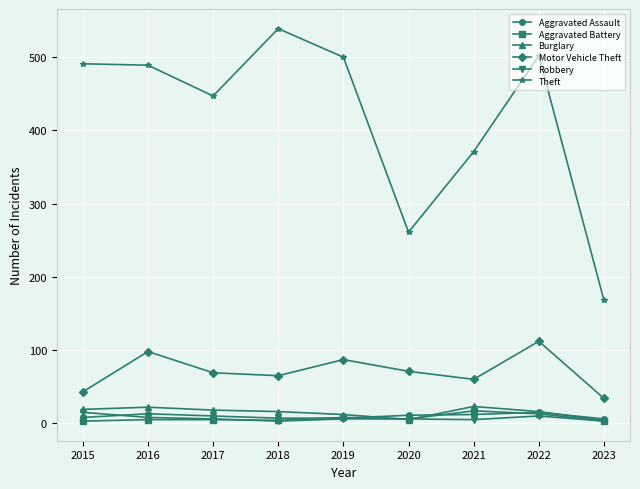

Is it true that Robbery equals 6 at 2019?

True